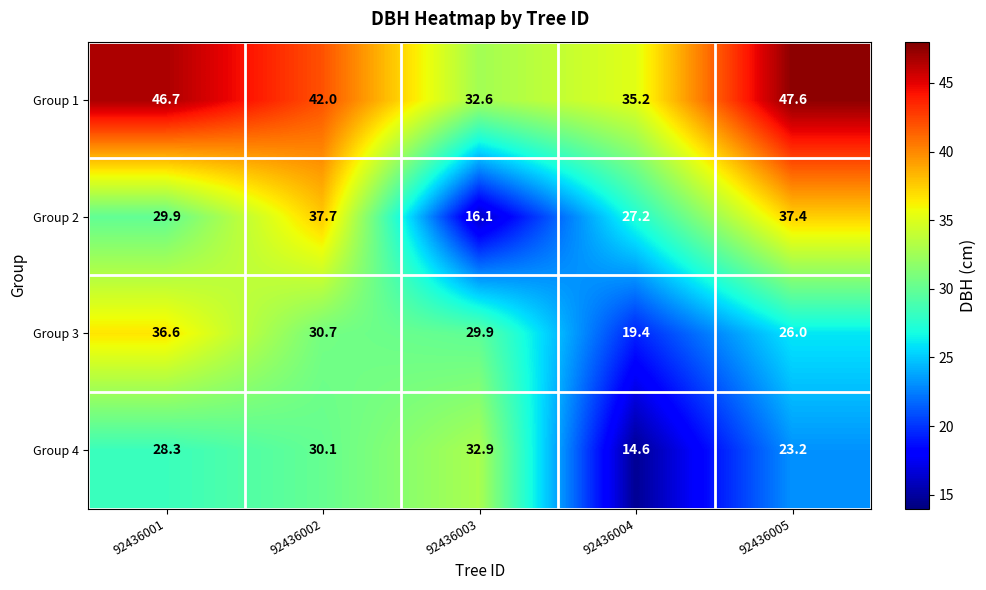

What is the sum of all Group 2 values?

148.3